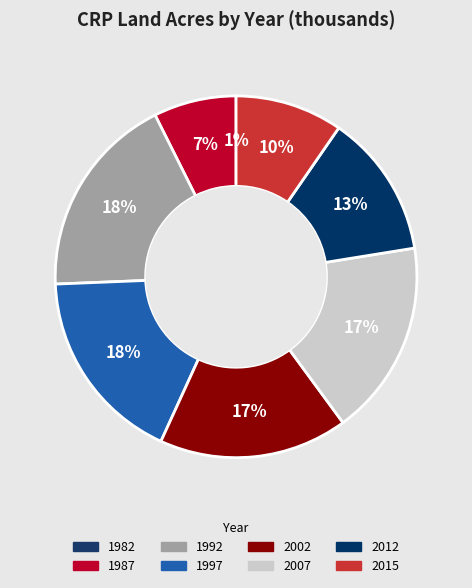

What is the largest slice in the pie chart?

1992